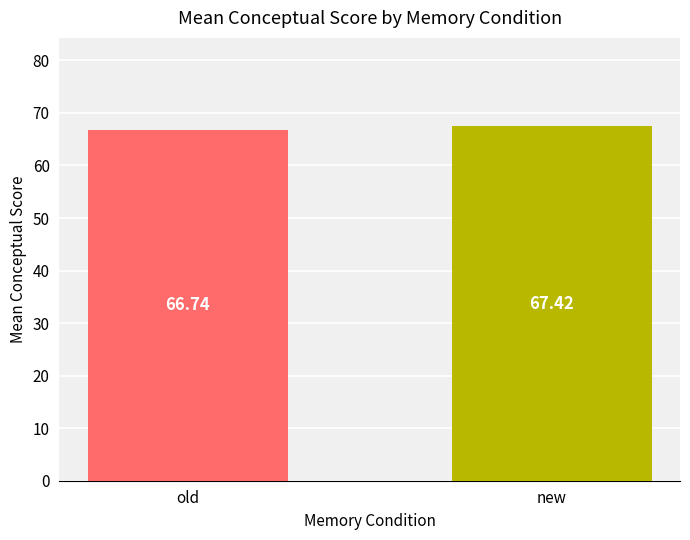

Rank the categories by value from lowest to highest.

old, new